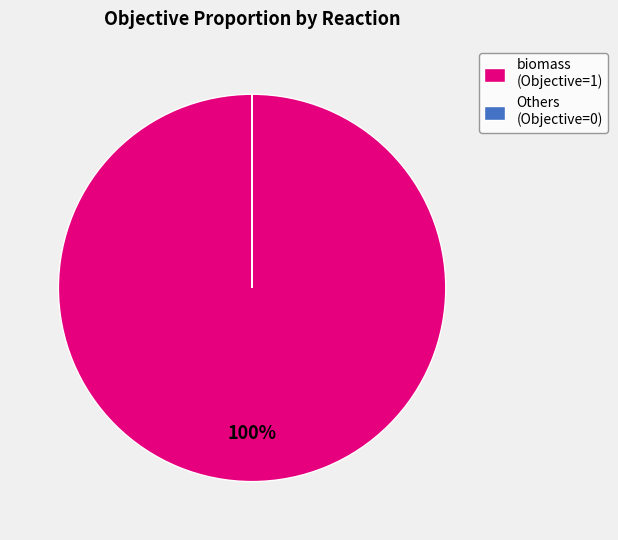

Is there any slice that represents more than half of the pie?

Yes